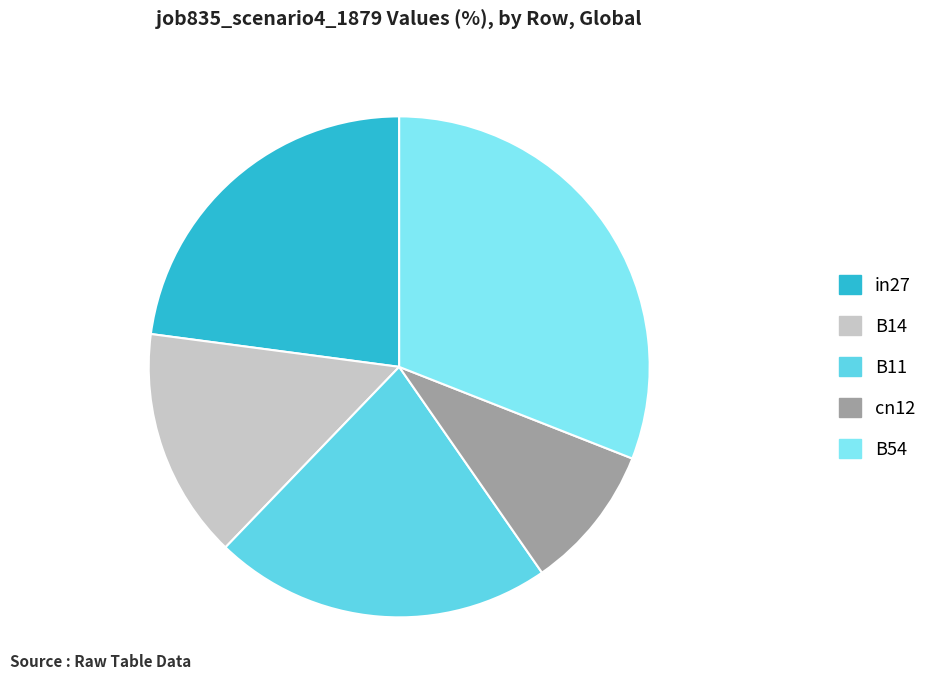

Count the number of slices in the pie.

5